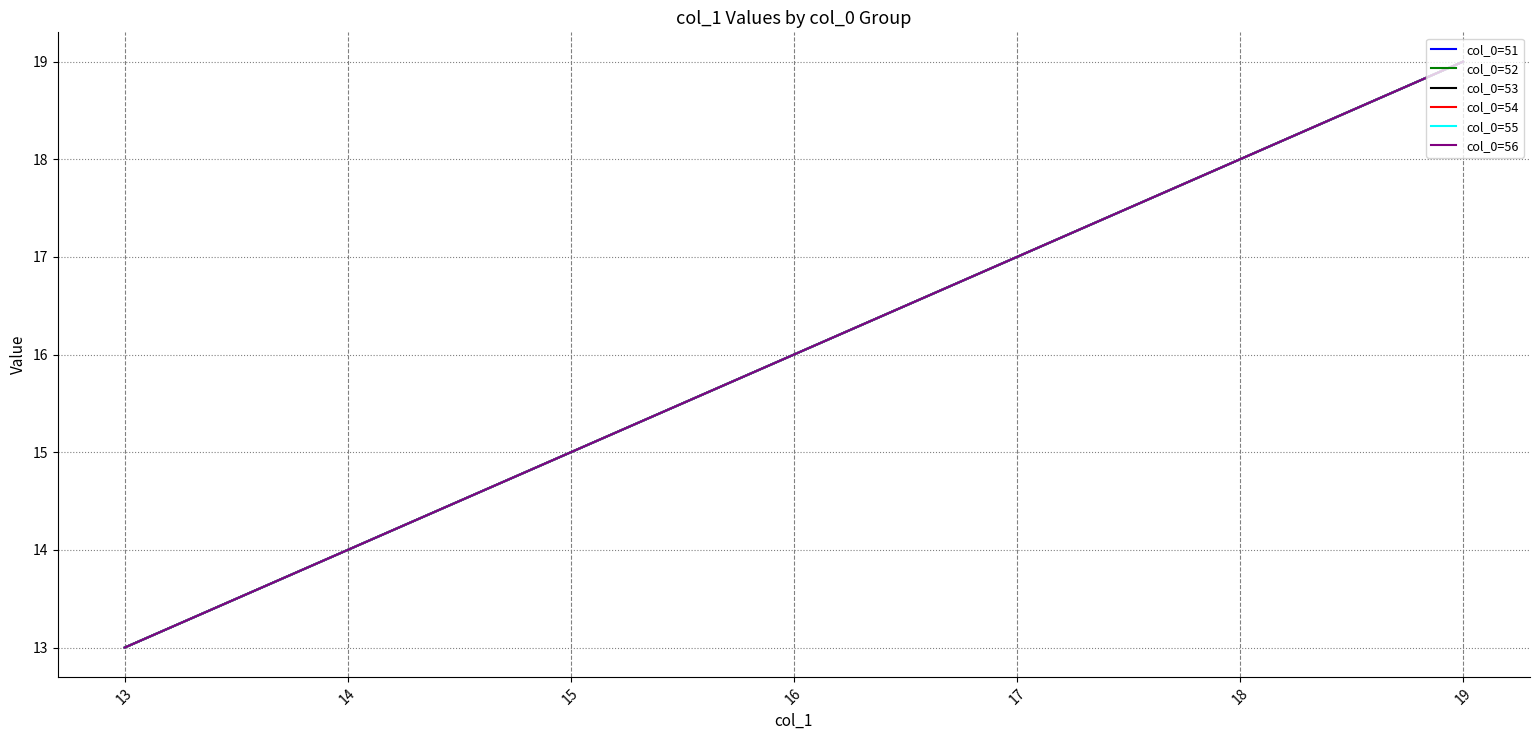

Does the chart have visible grid lines?

Yes